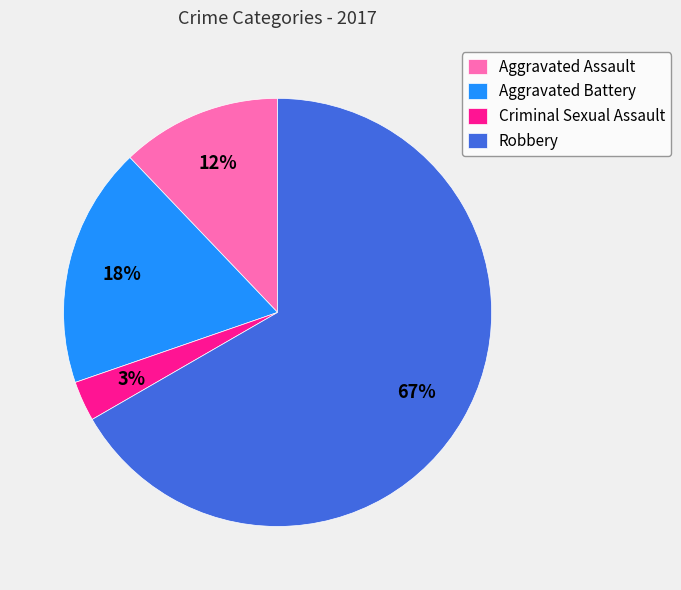

To the nearest percent, what portion does Aggravated Assault represent?

12%